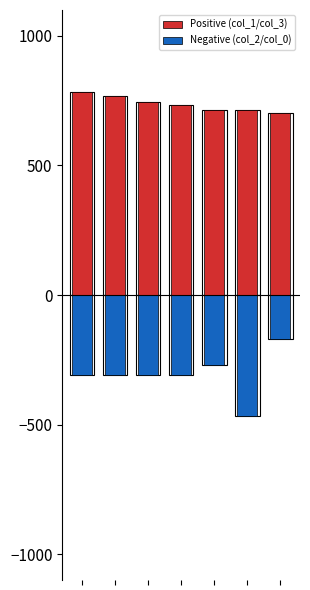

Reading left to right, what are all the values shown in this chart?

Positive (col_1/col_3): 0=782.8	1=768.9	2=744.0	3=733.3	4=712.9	5=712.9	6=702.4
Negative (col_2/col_0): 0=-307.9	1=-308.0	2=-307.9	3=-308.0	4=-269.2	5=-467.0	6=-169.3